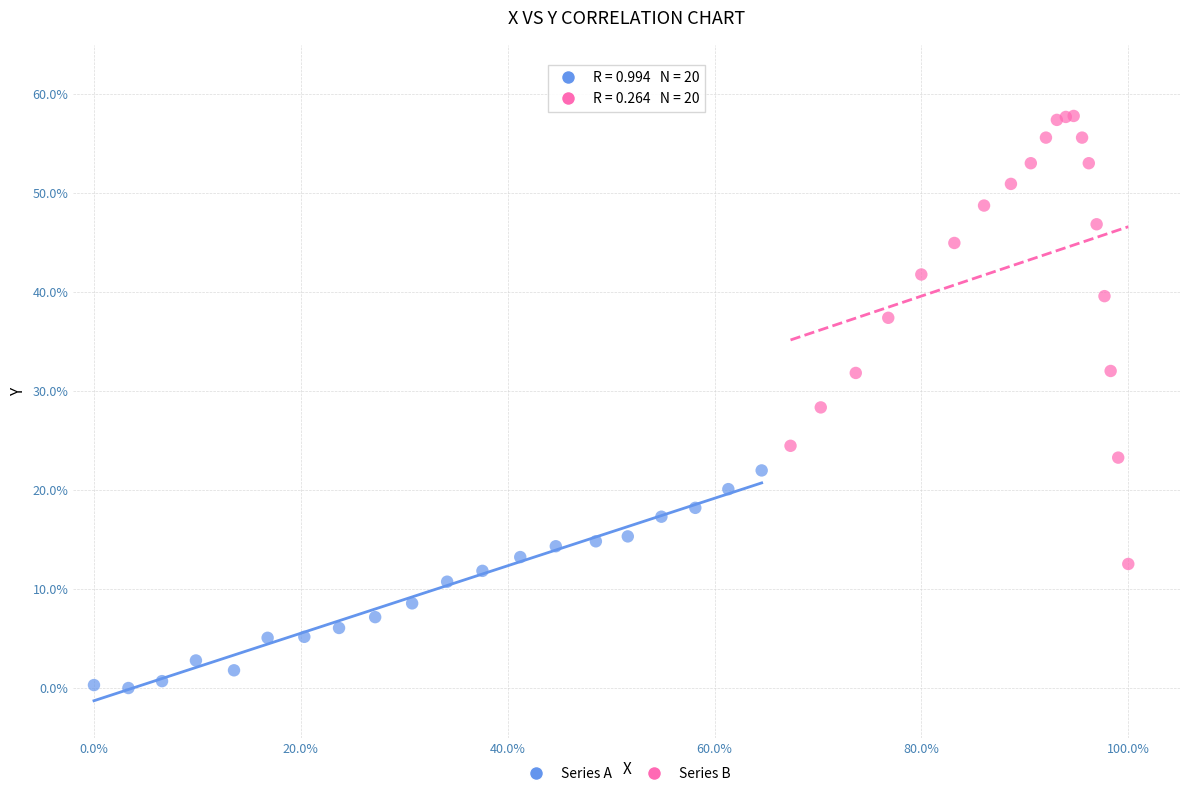

Which series contains the lowest Y value?

Series A